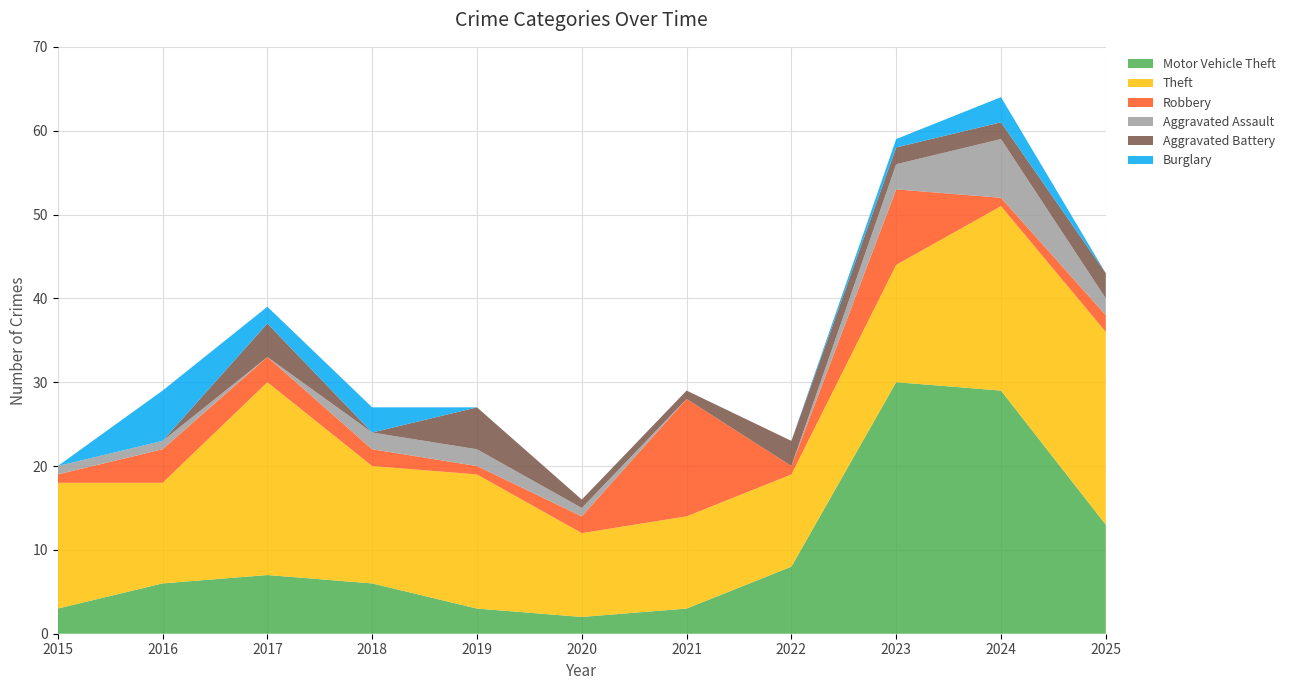

Reading left to right, transcribe all the data shown in this chart.

Motor Vehicle Theft: 2015=3	2016=6	2017=7	2018=6	2019=3	2020=2	2021=3	2022=8	2023=30	2024=29	2025=13
Theft: 2015=15	2016=12	2017=23	2018=14	2019=16	2020=10	2021=11	2022=11	2023=14	2024=22	2025=23
Robbery: 2015=1	2016=4	2017=3	2018=2	2019=1	2020=2	2021=14	2022=1	2023=9	2024=1	2025=2
Aggravated Assault: 2015=1	2016=1	2017=0	2018=2	2019=2	2020=1	2021=0	2022=0	2023=3	2024=7	2025=2
Aggravated Battery: 2015=0	2016=0	2017=4	2018=0	2019=5	2020=1	2021=1	2022=3	2023=2	2024=2	2025=3
Burglary: 2015=0	2016=6	2017=2	2018=3	2019=0	2020=0	2021=0	2022=0	2023=1	2024=3	2025=0